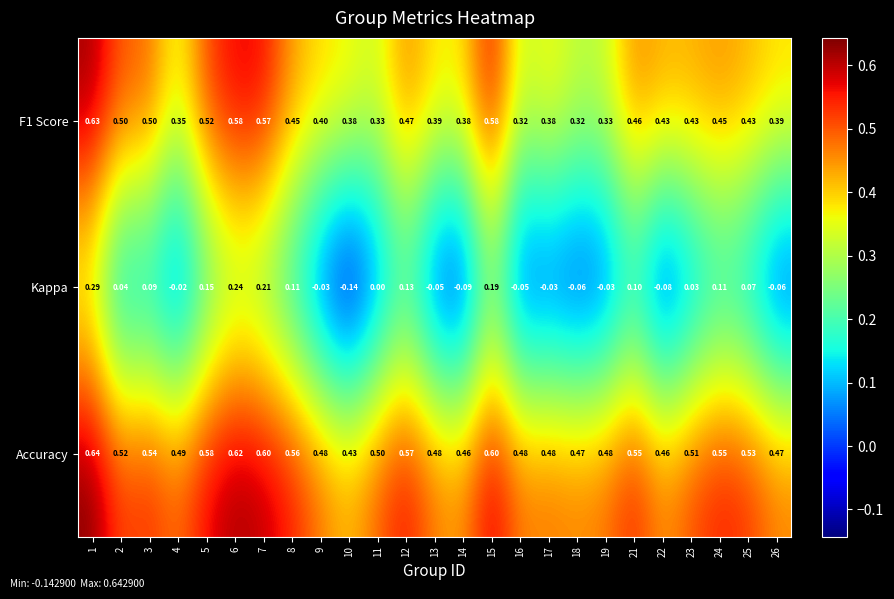

Which series has the largest range (max minus min)?

Kappa